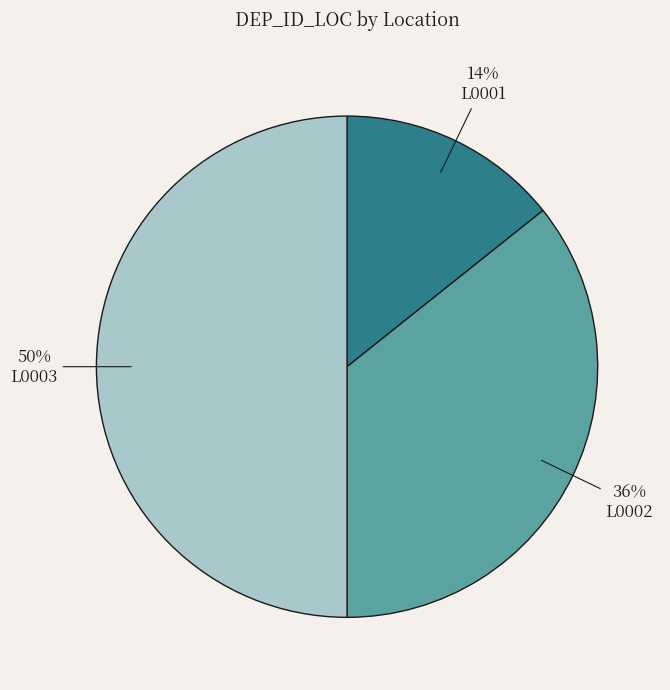

To the nearest percent, what is the average slice percentage?

33%